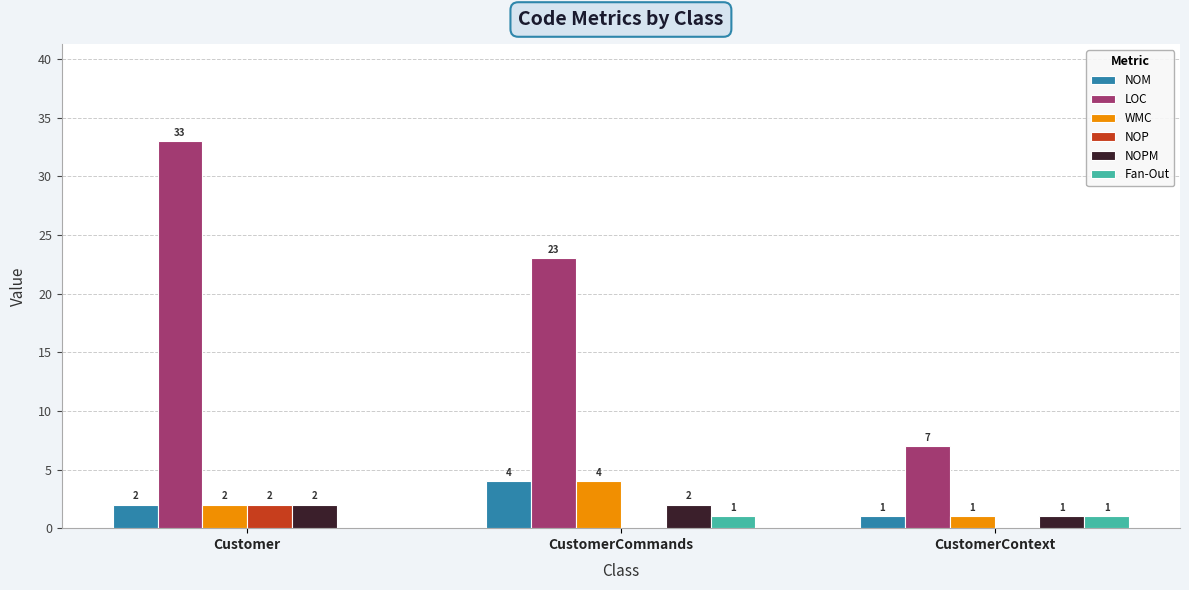

Reading left to right, what are all the values shown in this chart?

NOM: Customer=2	CustomerCommands=4	CustomerContext=1
LOC: Customer=33	CustomerCommands=23	CustomerContext=7
WMC: Customer=2	CustomerCommands=4	CustomerContext=1
NOP: Customer=2	CustomerCommands=0	CustomerContext=0
NOPM: Customer=2	CustomerCommands=2	CustomerContext=1
Fan-Out: Customer=0	CustomerCommands=1	CustomerContext=1